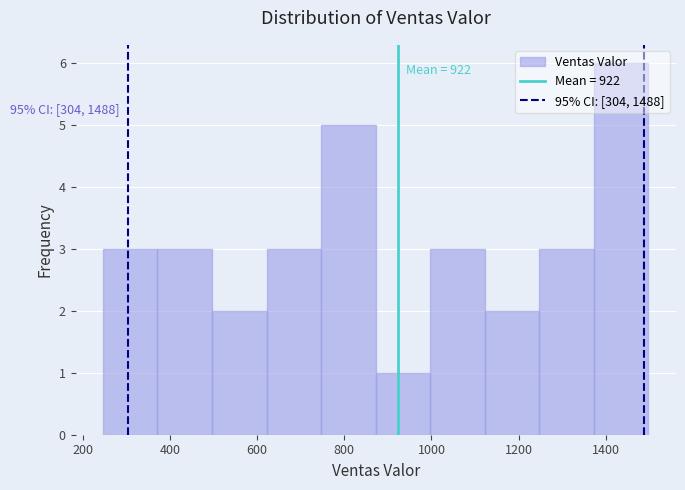

Which range on the x-axis has the tallest bar?

1380 to 1500